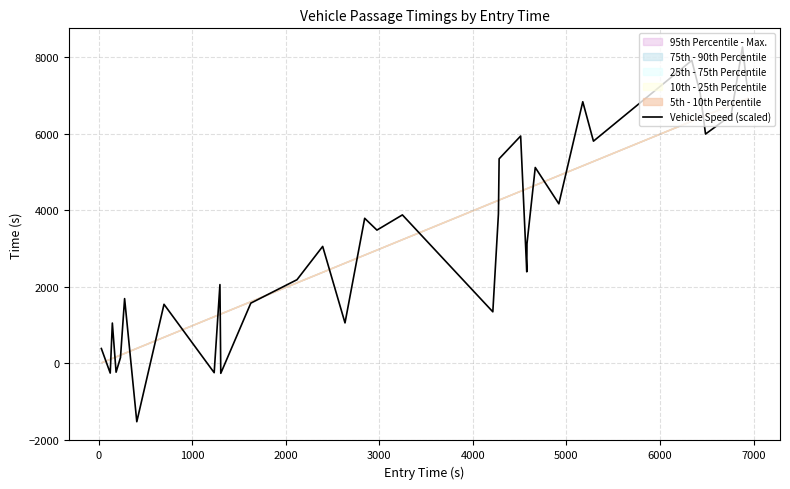

What is the lowest value of the Vehicle Speed (scaled) series?

-1522.1